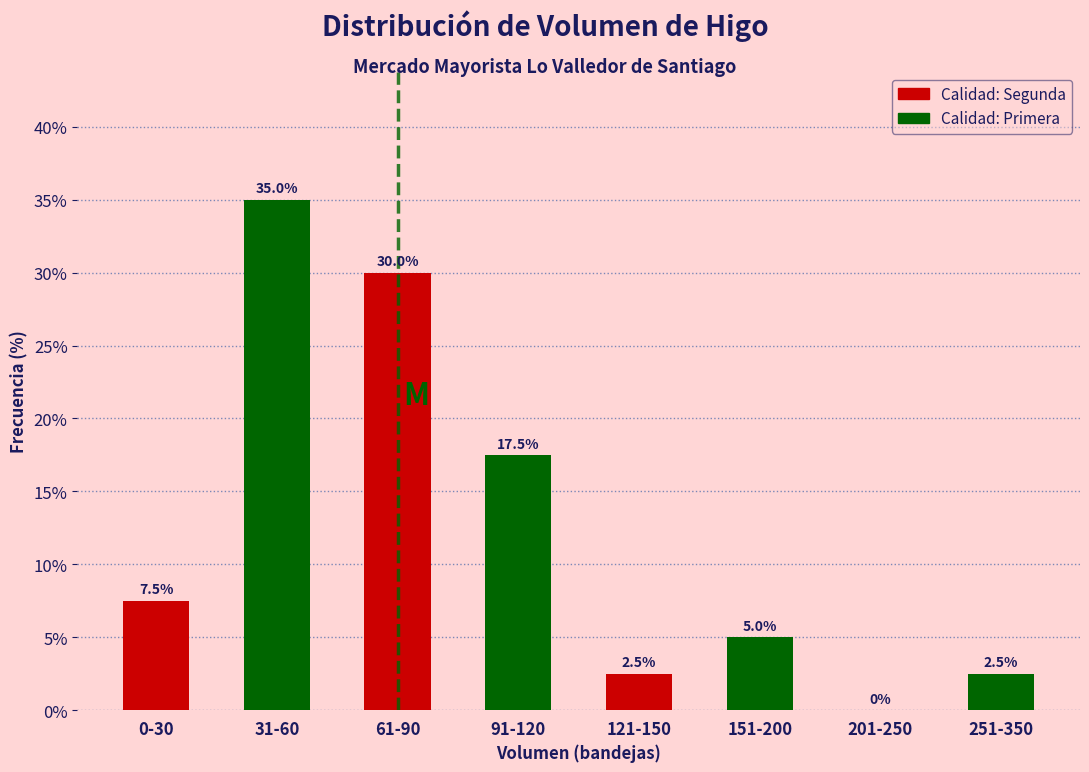

Reading left to right, what are all the values shown in this chart?

0-30=7.5	31-60=35.0	61-90=30.0	91-120=17.5	121-150=2.5	151-200=5.0	201-250=0.0	251-350=2.5